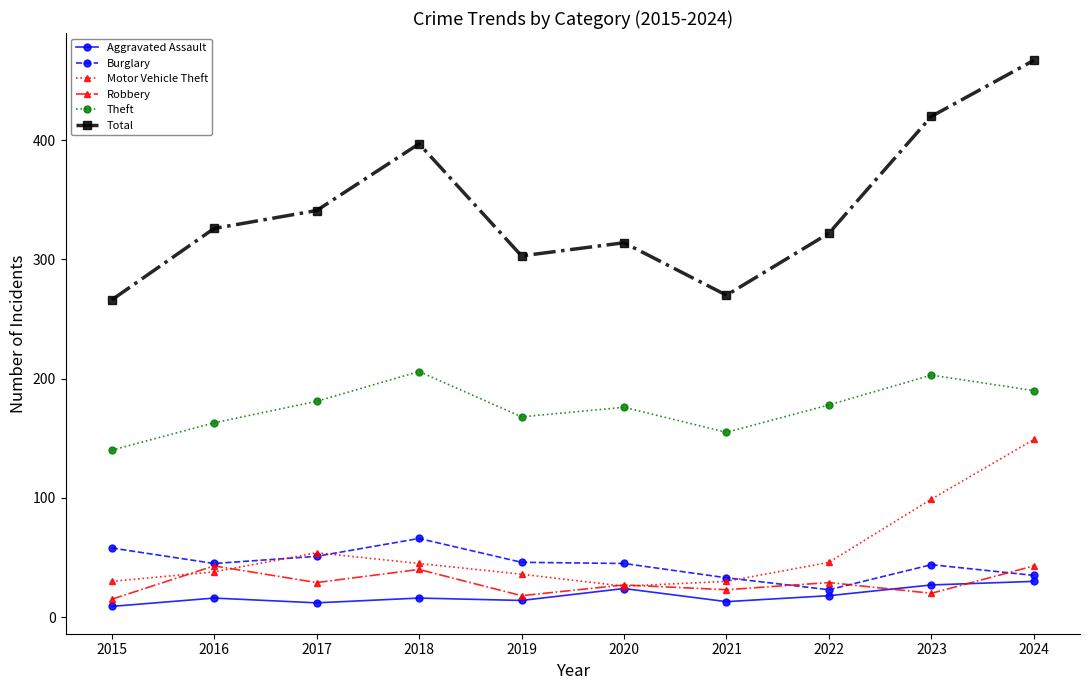

True or false: Theft and Motor Vehicle Theft intersect in this chart.

False